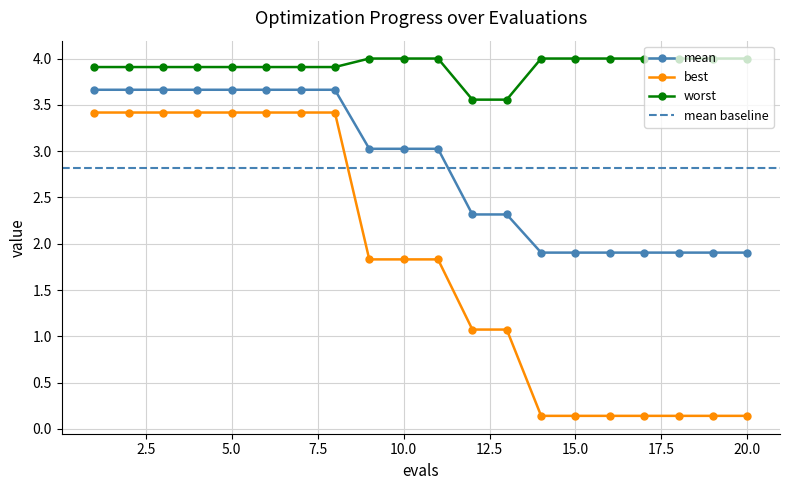

What is the maximum value shown in the chart?

4.0